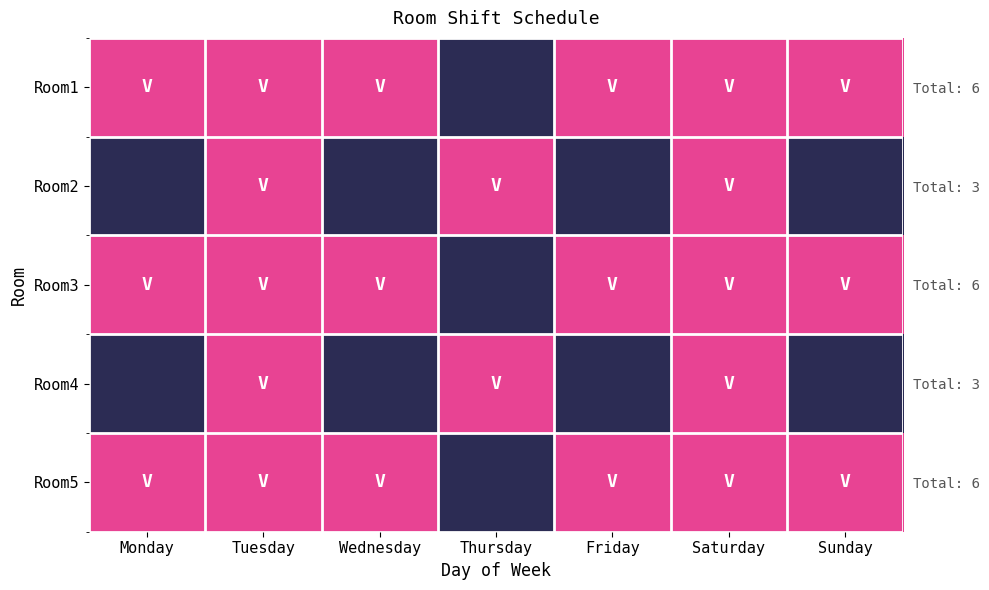

What is the highest value of the Room3 series?

1